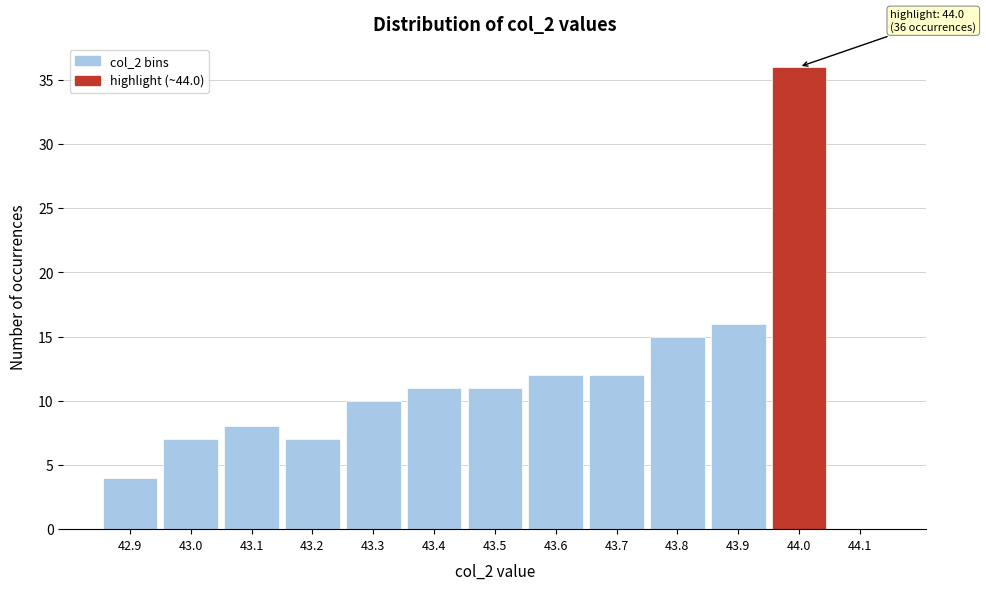

Reading left to right, what are all the values shown in this chart?

42.9=4	43.0=7	43.1=8	43.2=7	43.3=10	43.4=11	43.5=11	43.6=12	43.7=12	43.8=15	43.9=16	44.0=36	44.1=0